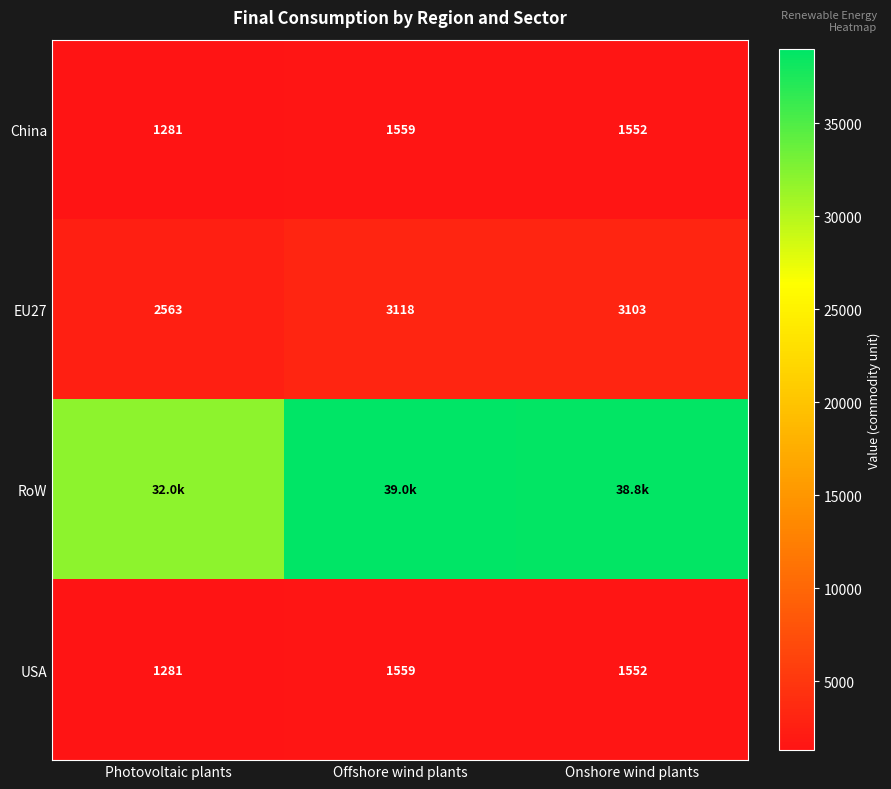

Where does the USA series first go above 1552?

Offshore wind plants